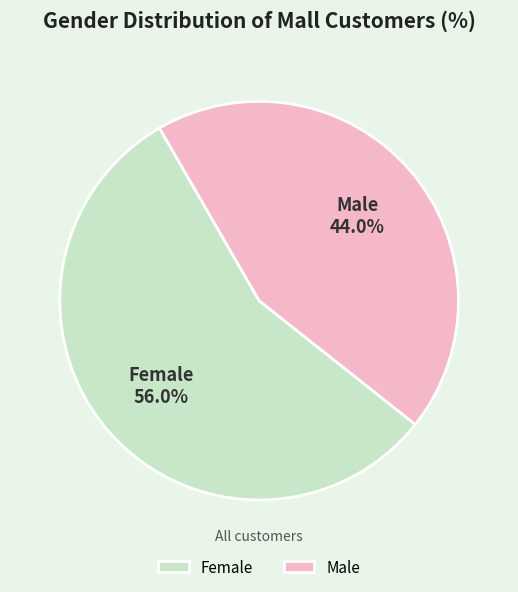

Rank the categories by value from highest to lowest.

Female, Male